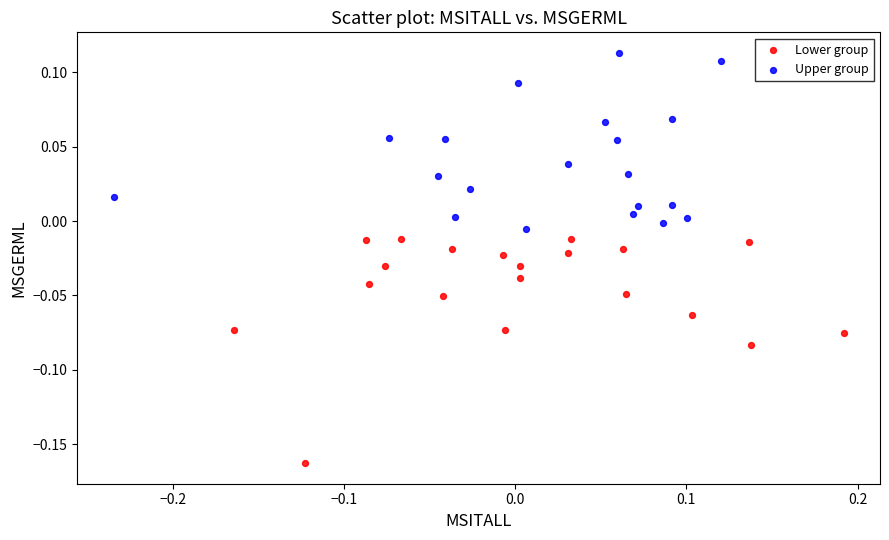

Which series contains the lowest Y value?

Lower group